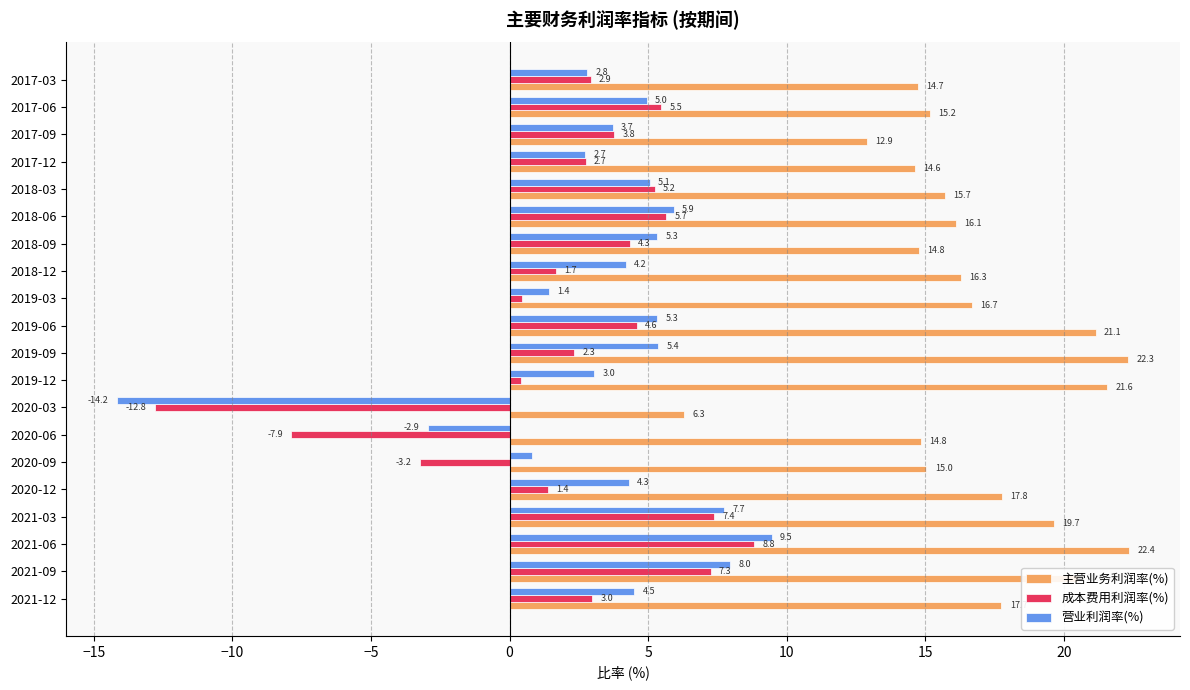

Which series has the widest spread of values?

营业利润率(%)